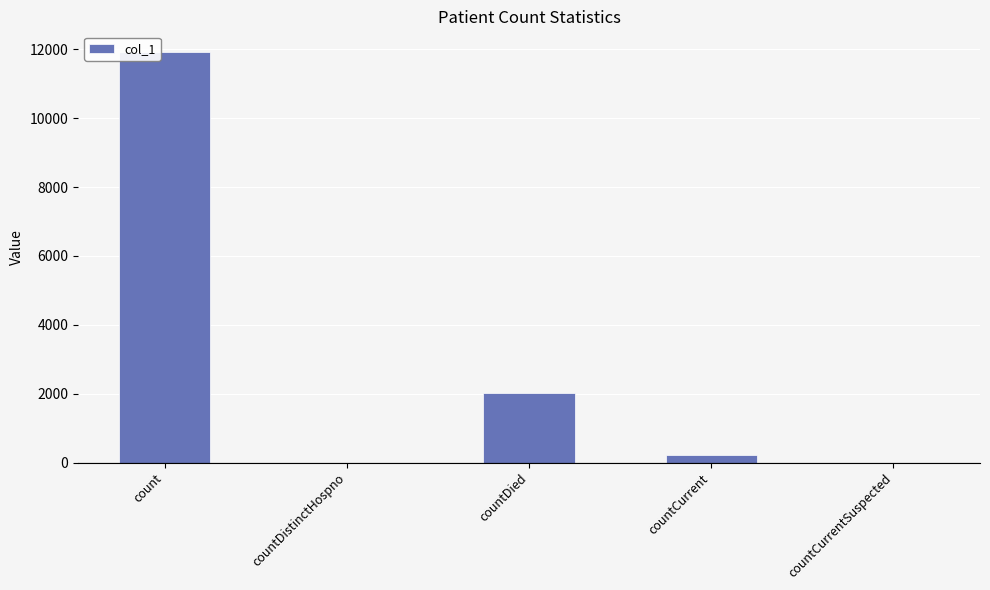

Between count and countCurrent, which is larger?

count